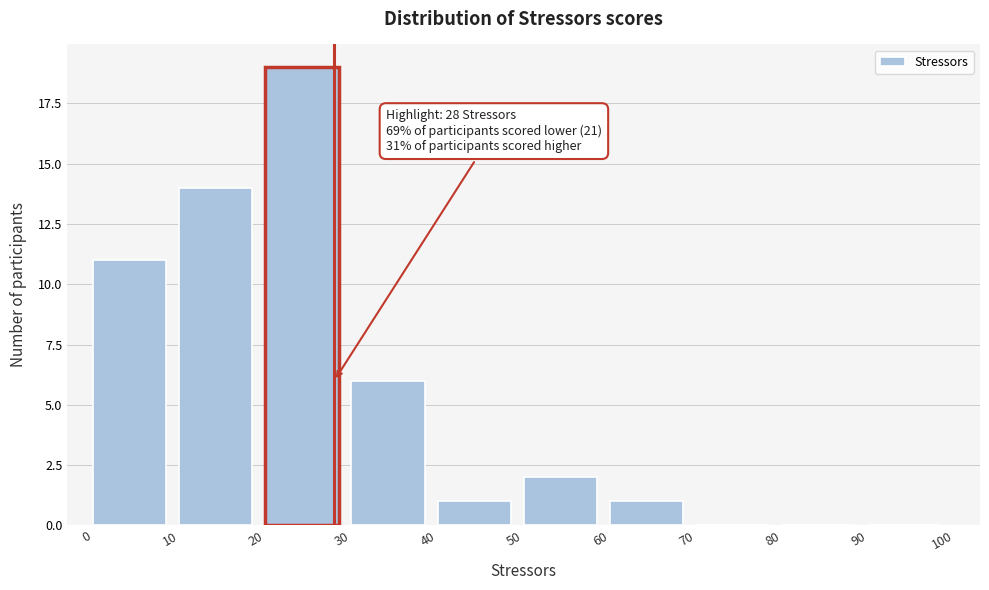

Over which range of the x-axis is the bar tallest?

20 to 30